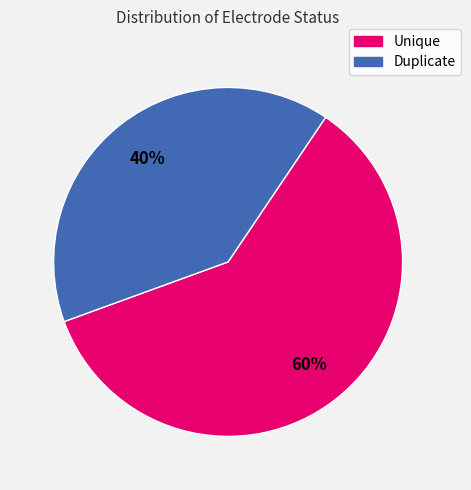

To the nearest percent, what percentage of the pie is Unique?

60%